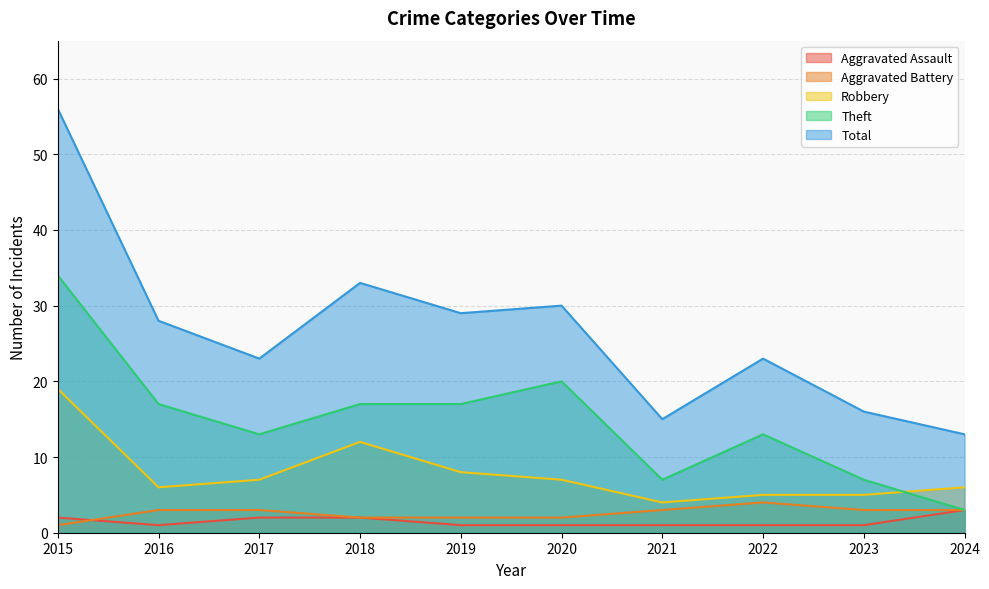

Which series has the widest spread of values?

Total